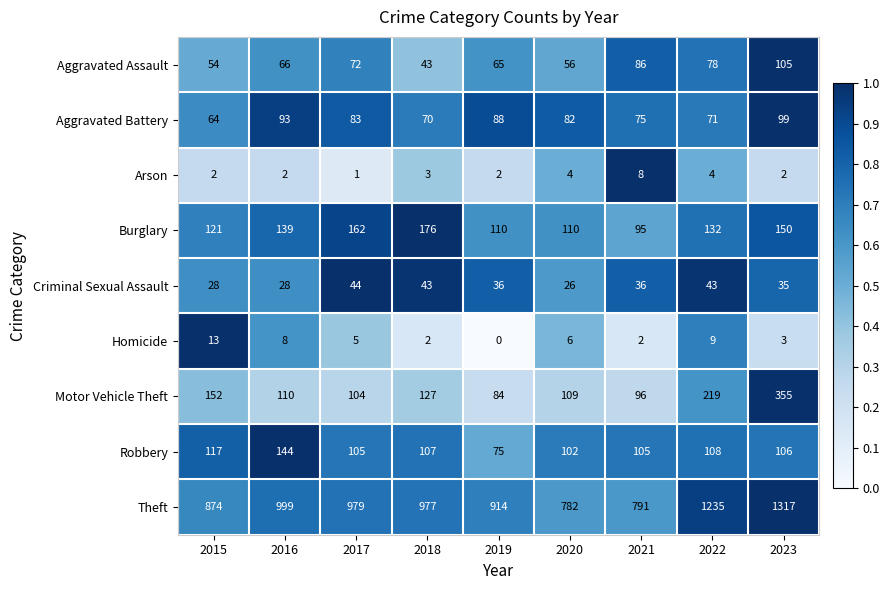

At how many categories does at least one series exceed 0?

9